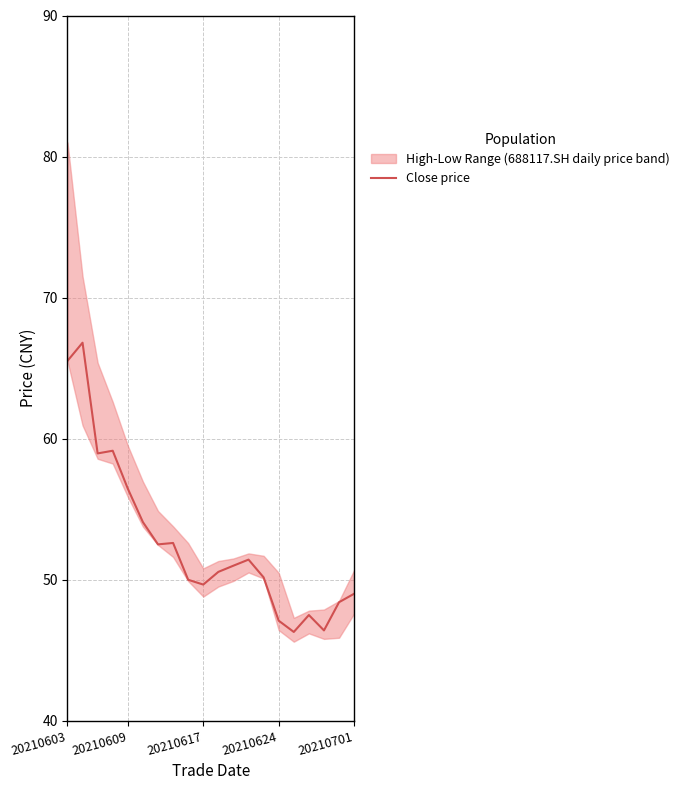

Reading right to left, extract all data points from this chart.

49.0	48.4	46.4	47.5	46.3	47.1	50.2	51.4	51.0	50.5	49.6	50.0	52.6	52.5	54.1	56.5	59.1	59.0	66.8	65.5